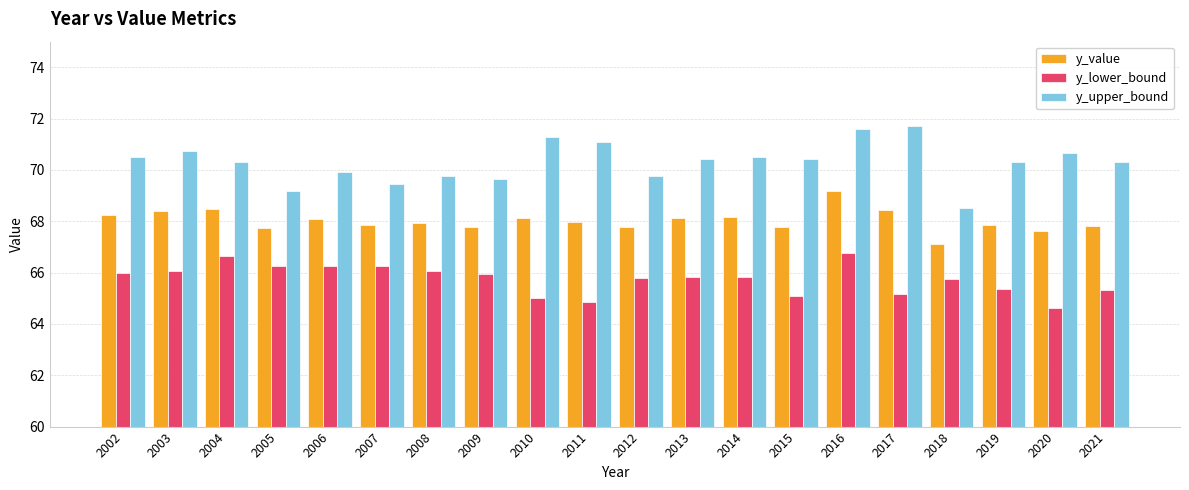

At how many categories does at least one series exceed 66?

20